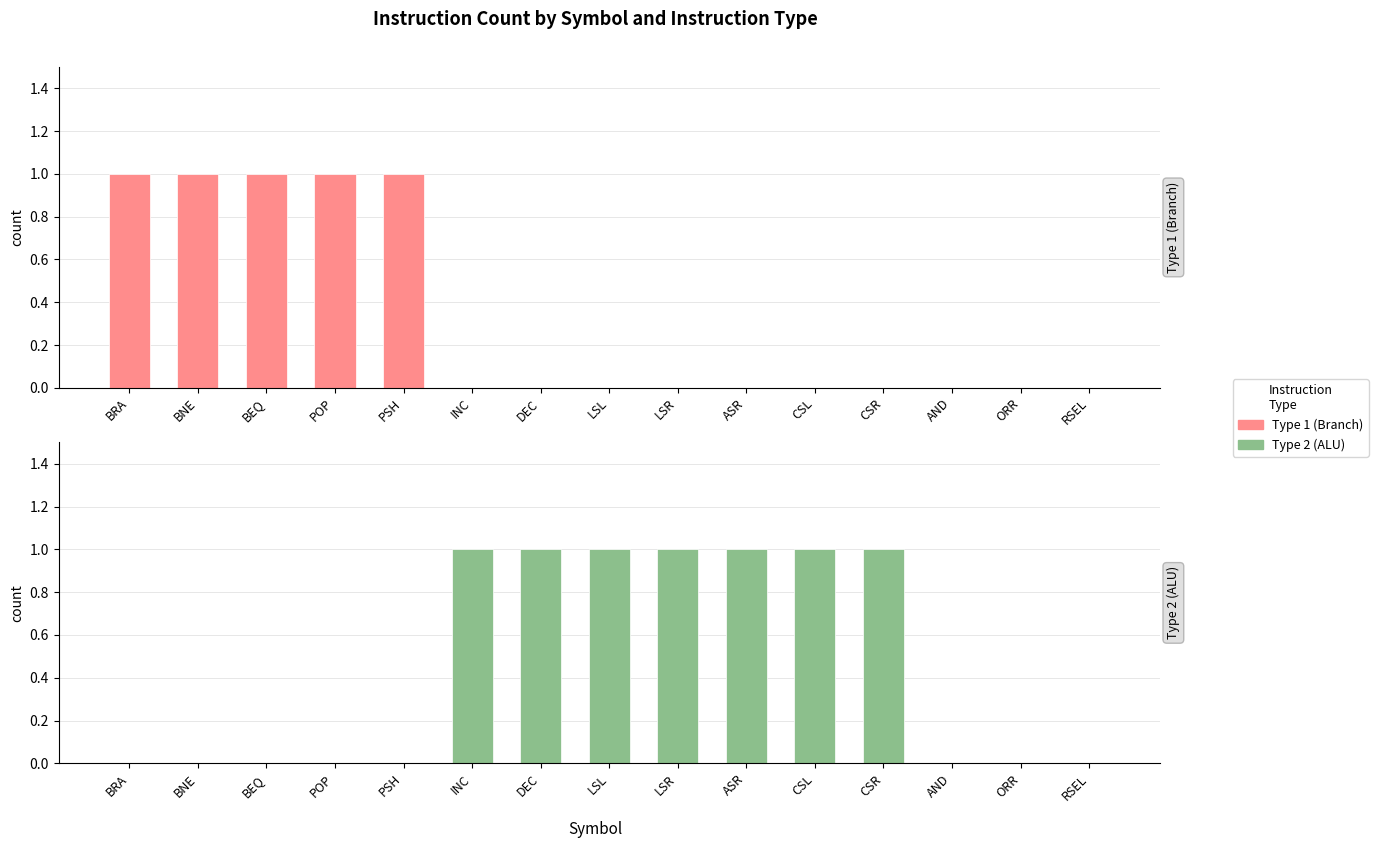

Between BEQ and CSR, which series saw the biggest shift?

Type 1 (Branch)